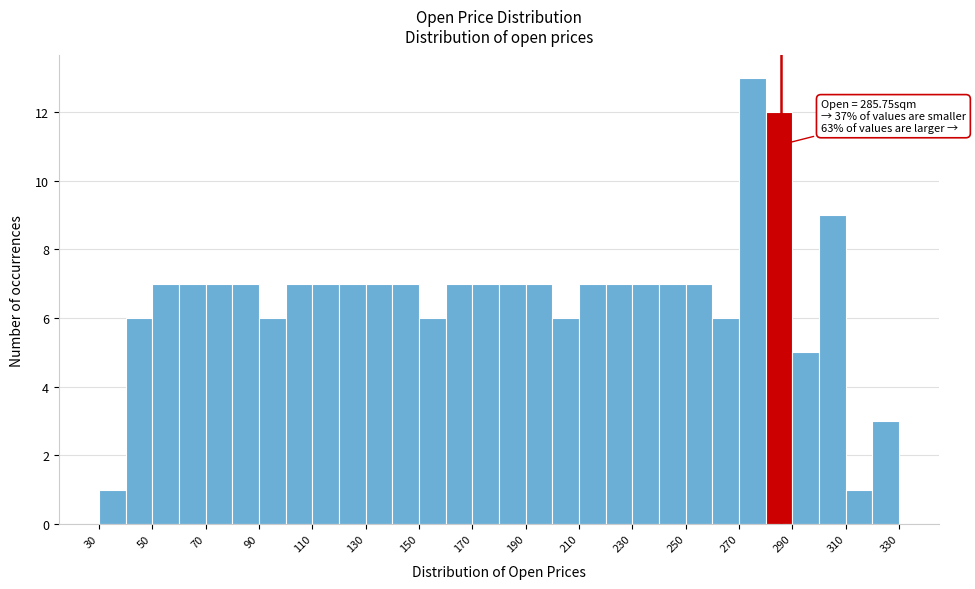

Over which range of the x-axis is the bar tallest?

270 to 280